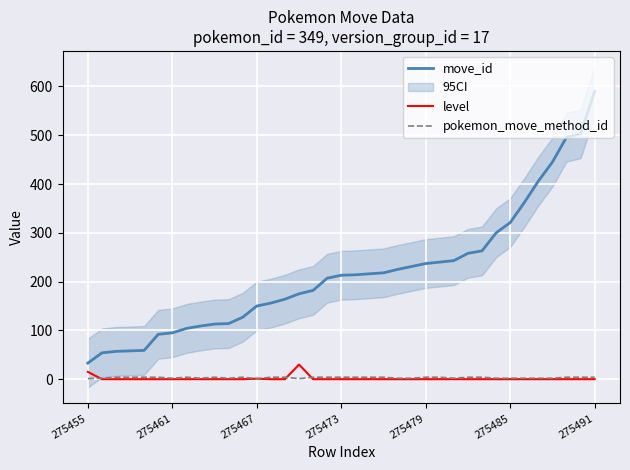

What is the difference between the highest and lowest values at 14?

164